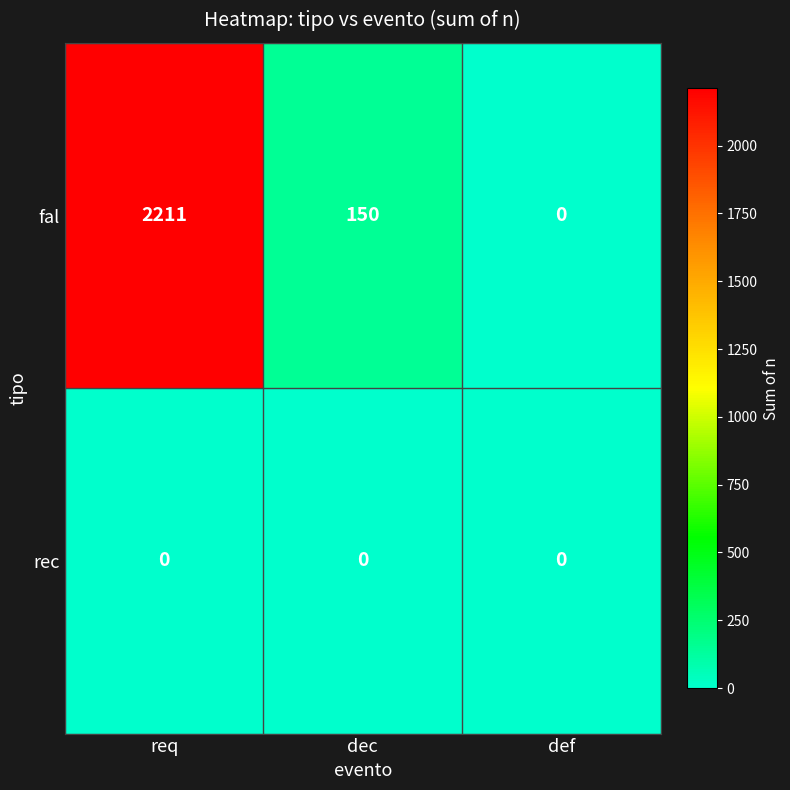

At which label does fal reach its peak?

req